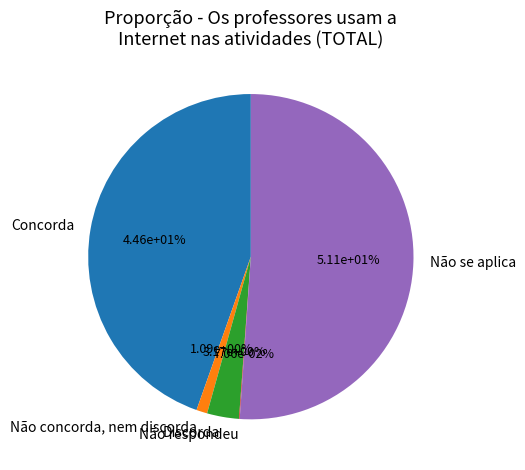

How many segments does this pie chart have?

5